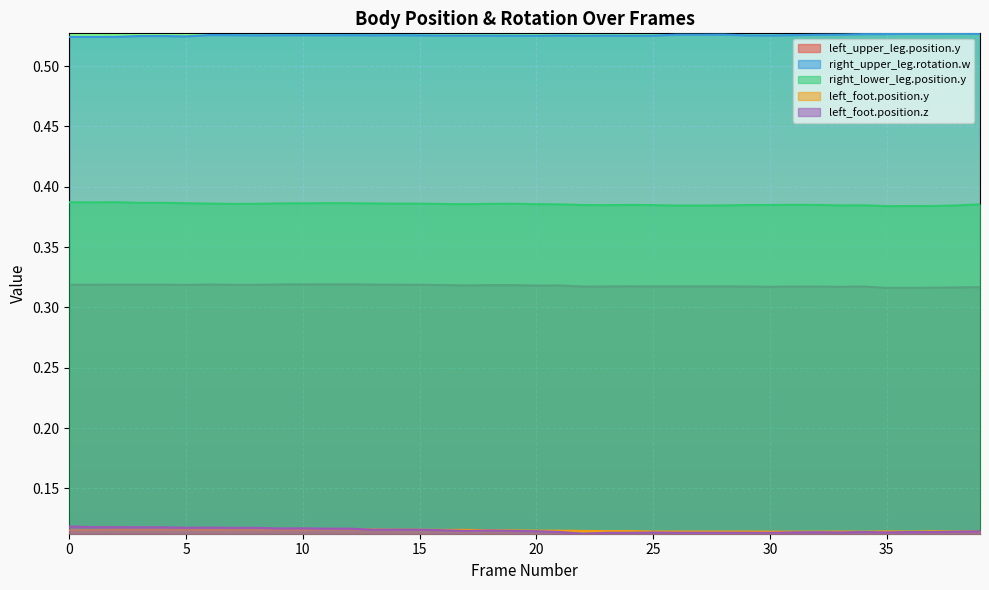

List the labels in order of right_upper_leg.rotation.w value, smallest first.

1, 0, 2, 5, 3, 4, 20, 22, 19, 24, 25, 18, 17, 23, 16, 21, 30, 29, 15, 8, 13, 11, 9, 14, 10, 12, 31, 7, 6, 32, 27, 26, 33, 28, 34, 35, 39, 36, 37, 38